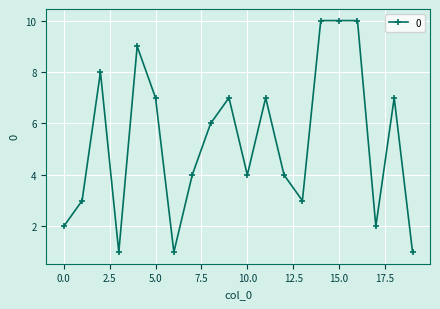

True or false: there are more than 2 points higher than both neighbors.

True